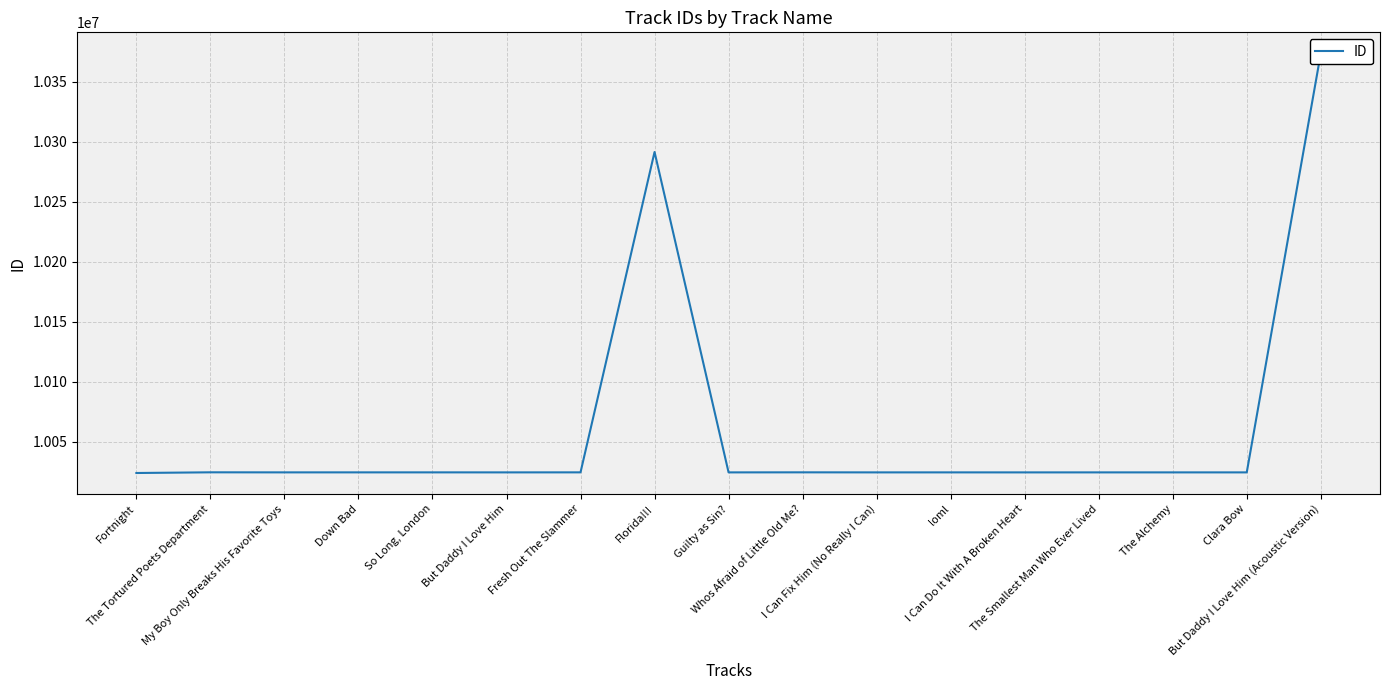

List the labels in order of value, largest first.

But Daddy I Love Him (Acoustic Version), Florida!!!, The Tortured Poets Department, Whos Afraid of Little Old Me?, Fresh Out The Slammer, So Long, London, Down Bad, My Boy Only Breaks His Favorite Toys, loml, The Alchemy, But Daddy I Love Him, The Smallest Man Who Ever Lived, I Can Fix Him (No Really I Can), Guilty as Sin?, Clara Bow, I Can Do It With A Broken Heart, Fortnight